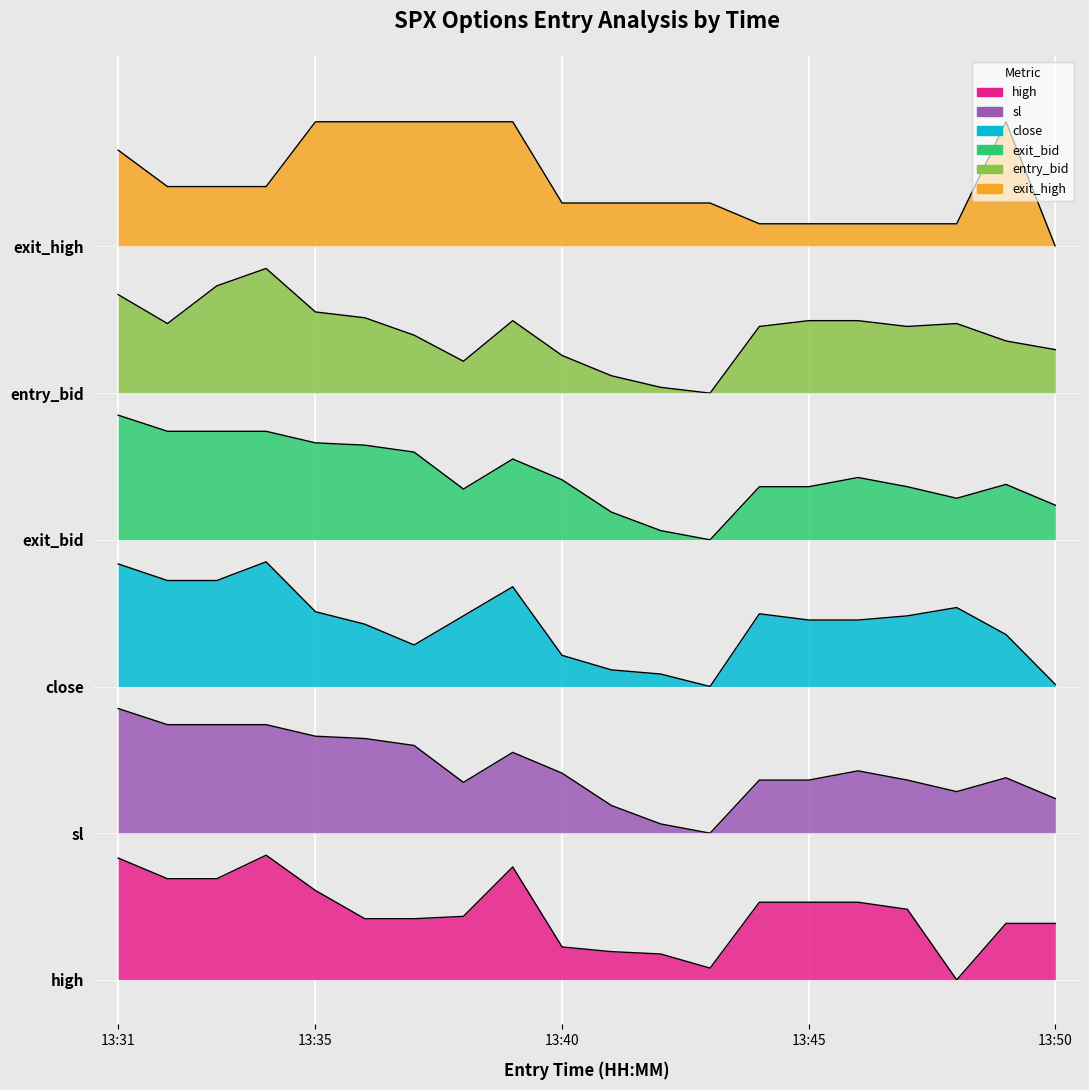

What is the sum of the sl values at 13:46 and 13:33?

57.0